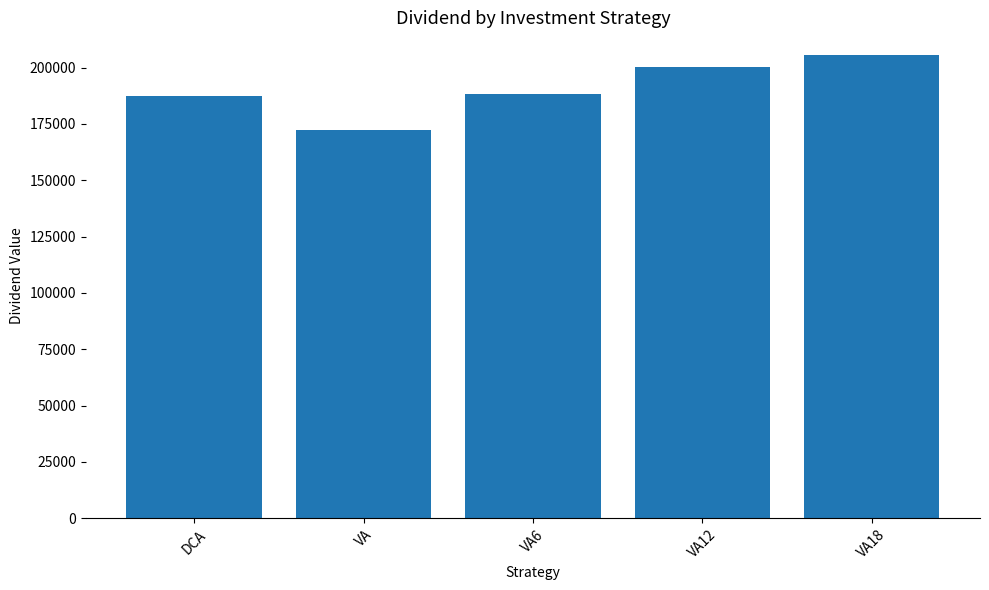

Approximately how many times larger is the value at DCA compared to VA12?

0.9